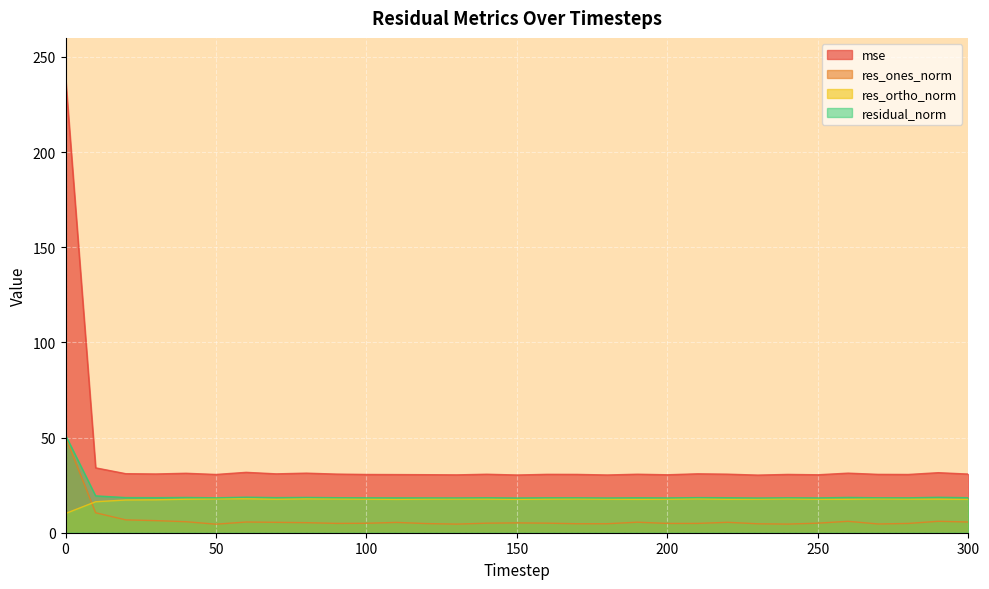

What is the sum of the res_ortho_norm values at 110 and 190?

35.1